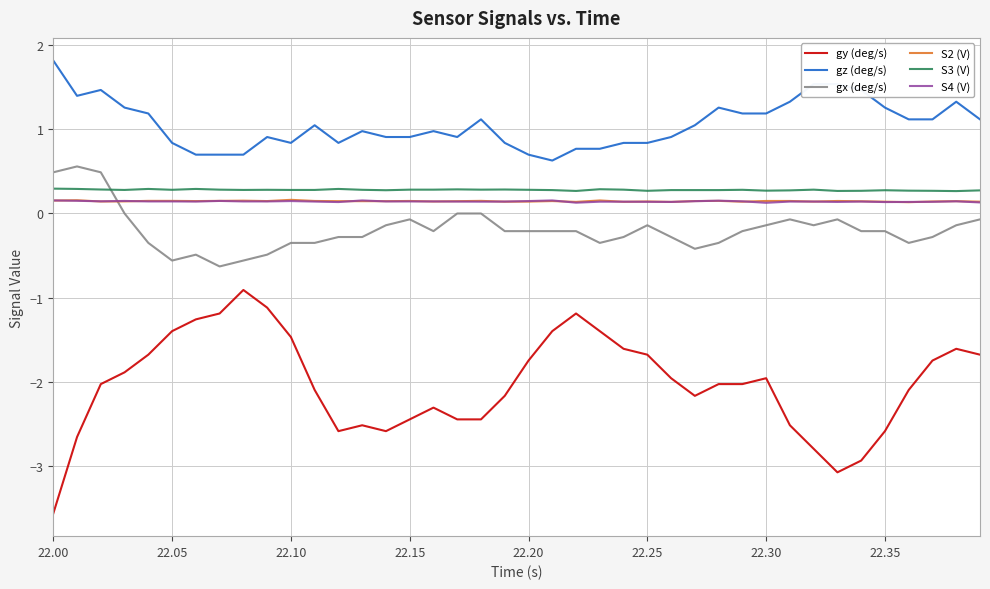

True or false: gz (deg/s) and S4 (V) cross at least once.

False